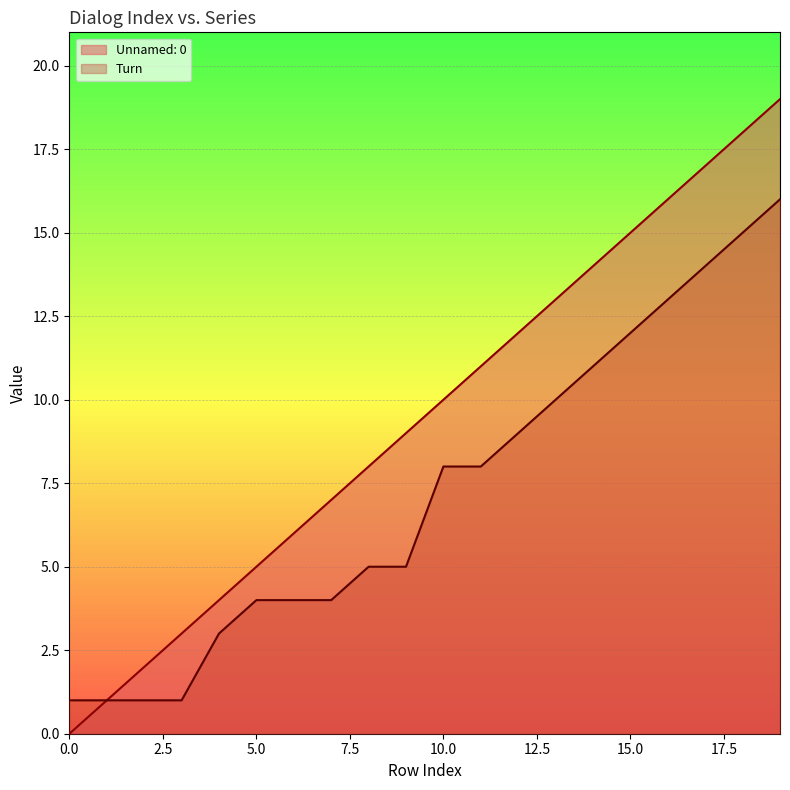

Is the value of Turn at 13 greater than the value of Unnamed: 0 at 4?

Yes